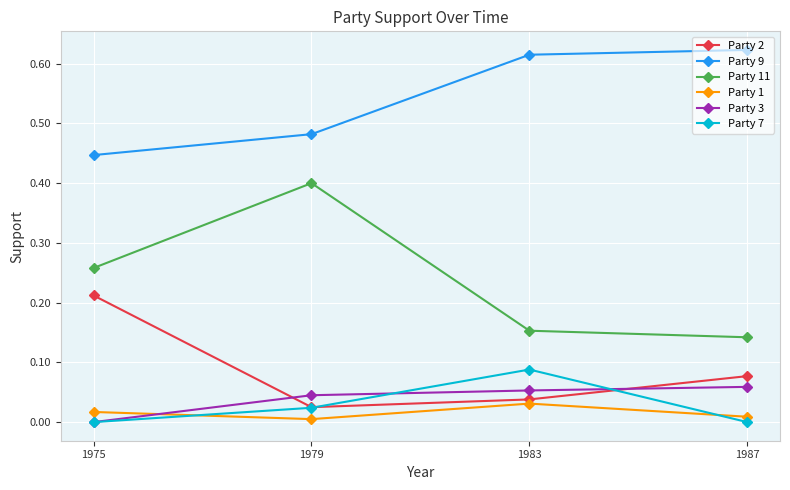

Rank the categories by Party 11 value from highest to lowest.

1979, 1975, 1983, 1987